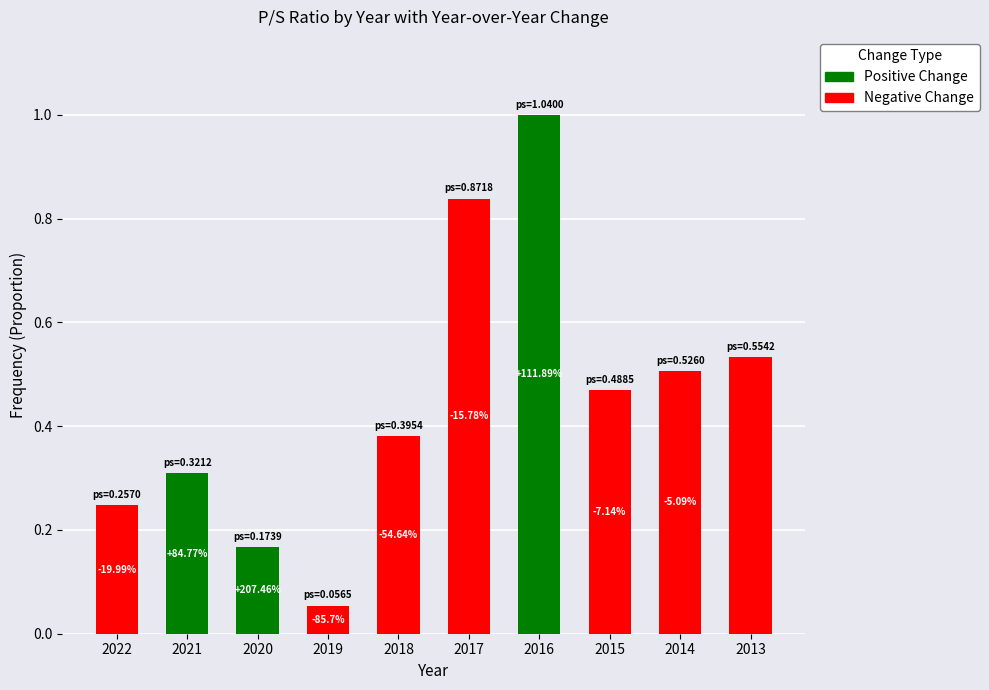

At how many categories does at least one series exceed 0?

10